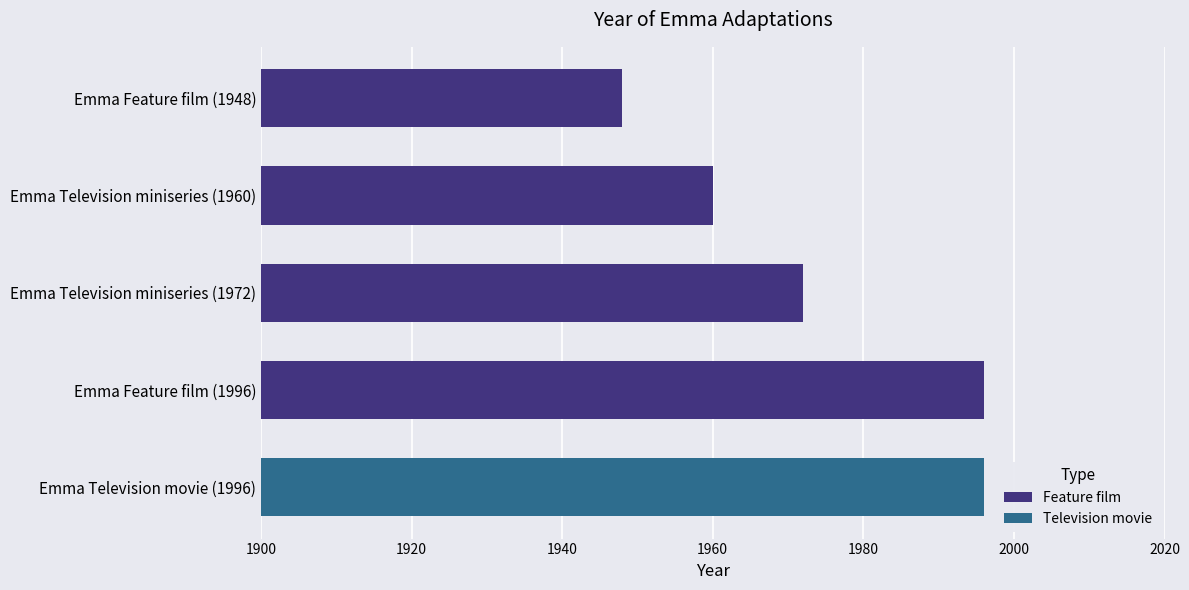

The chart shows a value of 405 at Emma Television movie (1996). True or false?

False